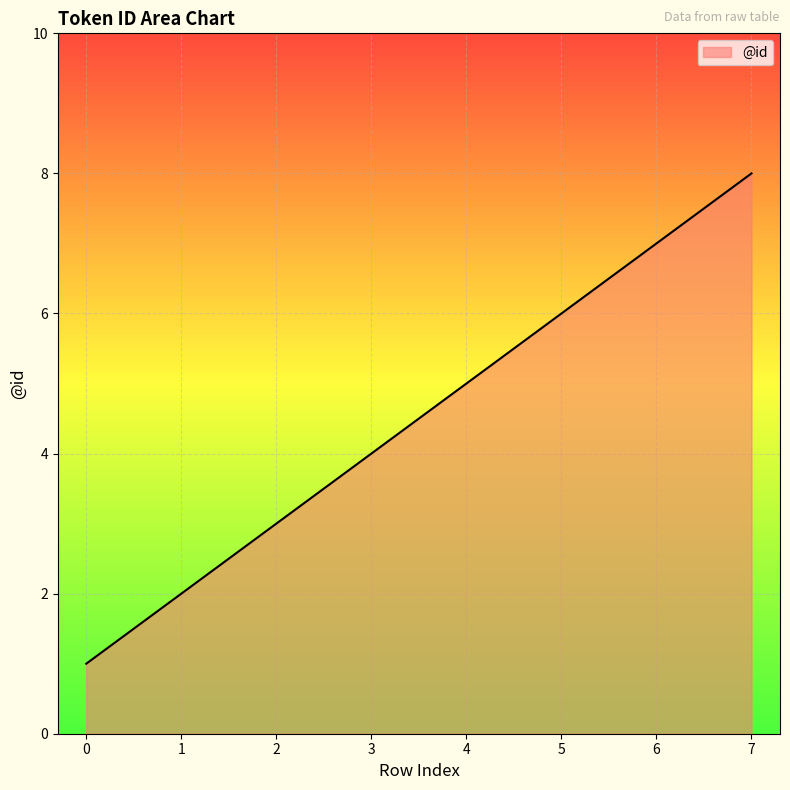

At which category does the chart reach its peak across all series?

7